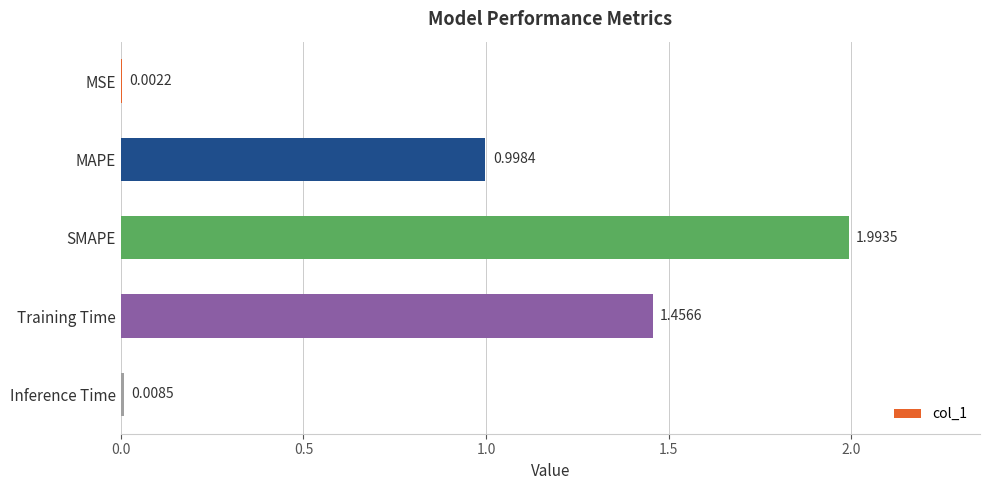

What is the sum of the values at MAPE and SMAPE?

3.0